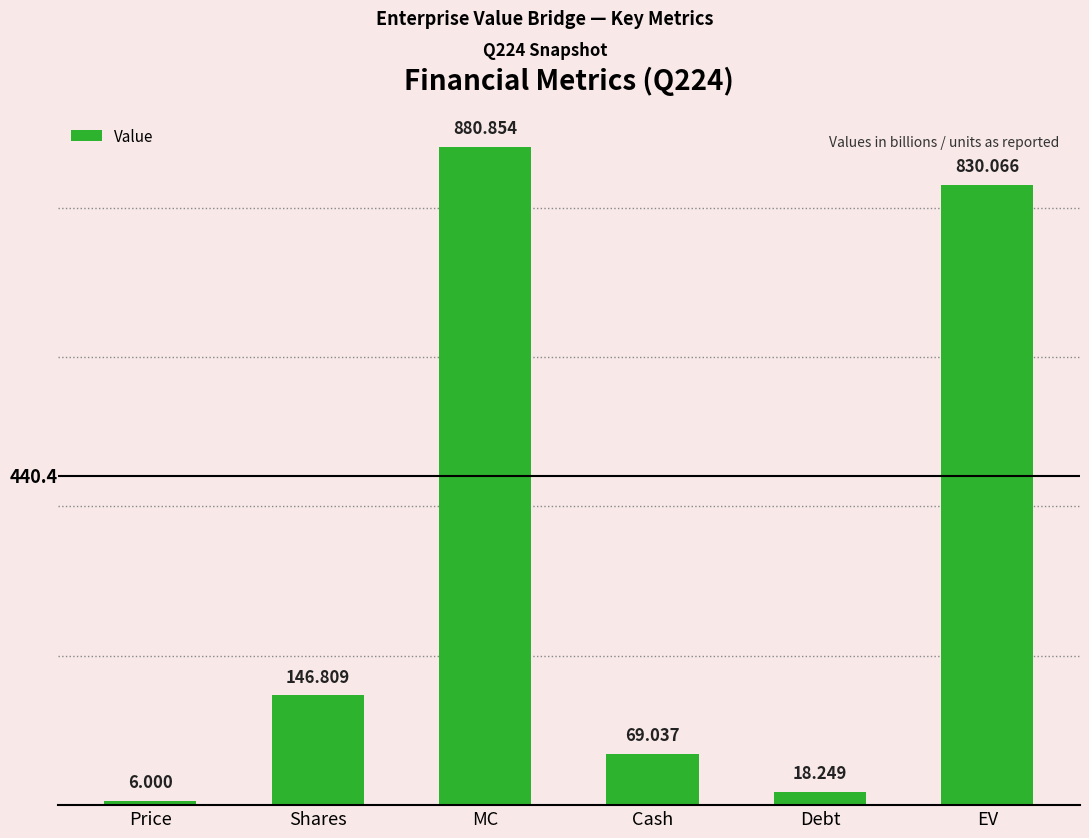

What is the maximum value shown in the chart?

880.9